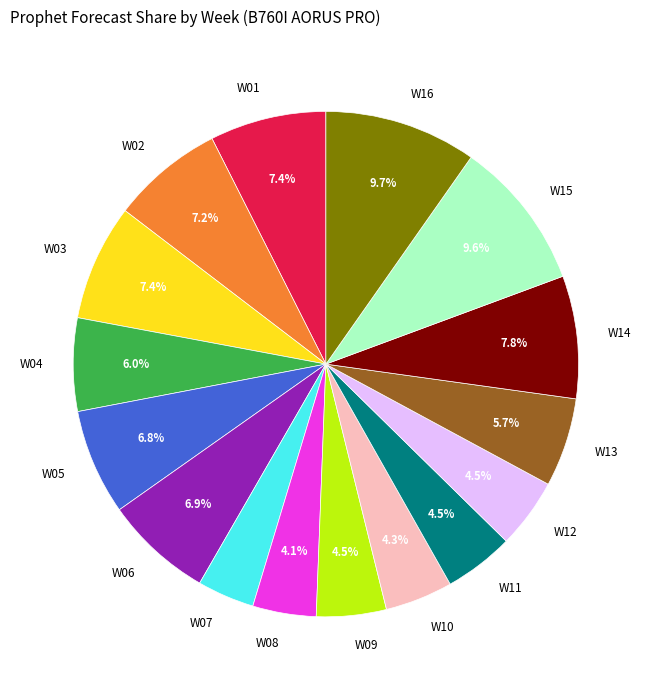

To the nearest percent, what is the difference between the W05 and W12 slice percentages?

2%